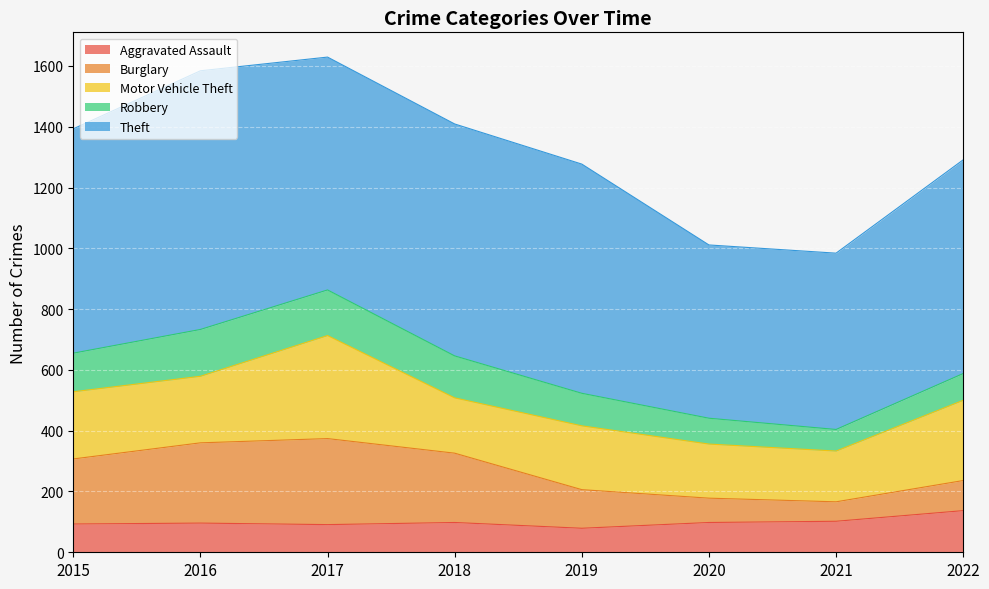

True or false: Theft and Motor Vehicle Theft cross at least once.

False